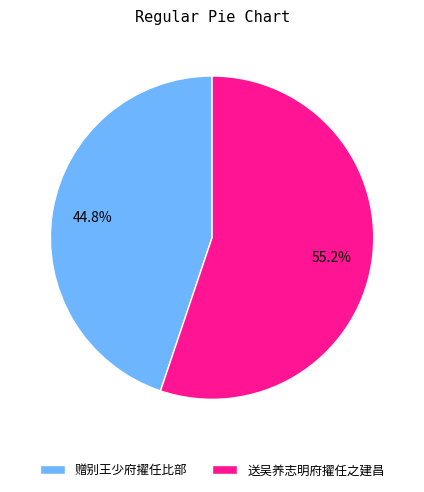

Is there a majority slice in this chart?

Yes